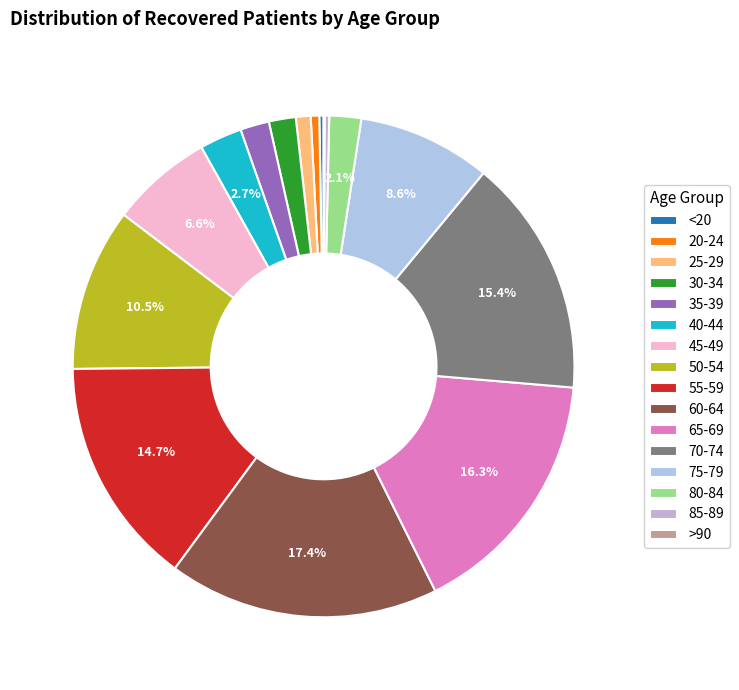

The 80-84 slice represents 13% of the pie. True or false?

False